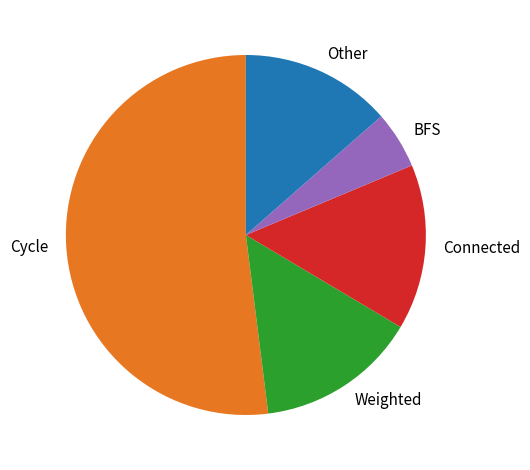

Which slice is the smallest?

BFS